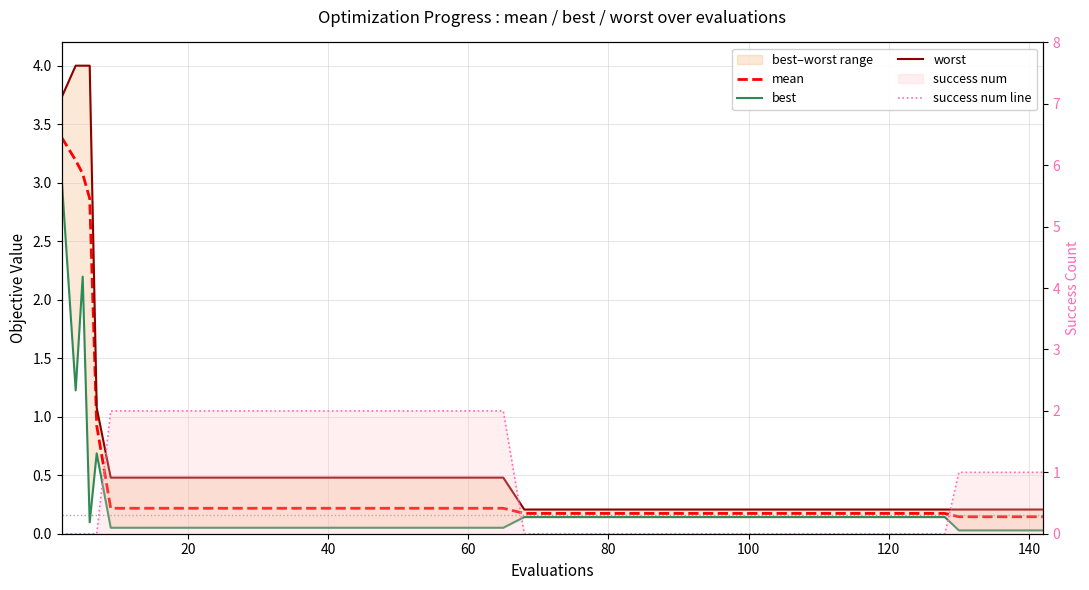

Reading right to left, transcribe all the data shown in this chart.

mean: 0.1	0.1	0.1	0.1	0.2	0.2	0.2	0.2	0.2	0.2	0.2	0.2	0.2	0.2	0.2	0.2	0.2	0.2	0.2	0.2	0.2	0.2	0.2	0.2	0.2	0.2	0.2	0.2	0.2	0.2	0.2	0.2	0.2	0.2	0.2	0.9	2.9	3.1	3.2	3.4
best: 0.0	0.0	0.0	0.0	0.1	0.1	0.1	0.1	0.1	0.1	0.1	0.1	0.1	0.1	0.1	0.1	0.1	0.1	0.1	0.1	0.1	0.1	0.1	0.1	0.1	0.1	0.1	0.1	0.1	0.1	0.1	0.1	0.1	0.1	0.1	0.7	0.1	2.2	1.2	3.0
worst: 0.2	0.2	0.2	0.2	0.2	0.2	0.2	0.2	0.2	0.2	0.2	0.2	0.2	0.2	0.2	0.2	0.2	0.2	0.2	0.2	0.5	0.5	0.5	0.5	0.5	0.5	0.5	0.5	0.5	0.5	0.5	0.5	0.5	0.5	0.5	1.1	4.0	4.0	4.0	3.7
success num line: 1.0	1.0	1.0	1.0	0.0	0.0	0.0	0.0	0.0	0.0	0.0	0.0	0.0	0.0	0.0	0.0	0.0	0.0	0.0	0.0	2.0	2.0	2.0	2.0	2.0	2.0	2.0	2.0	2.0	2.0	2.0	2.0	2.0	2.0	2.0	0.0	0.0	0.0	0.0	0.0